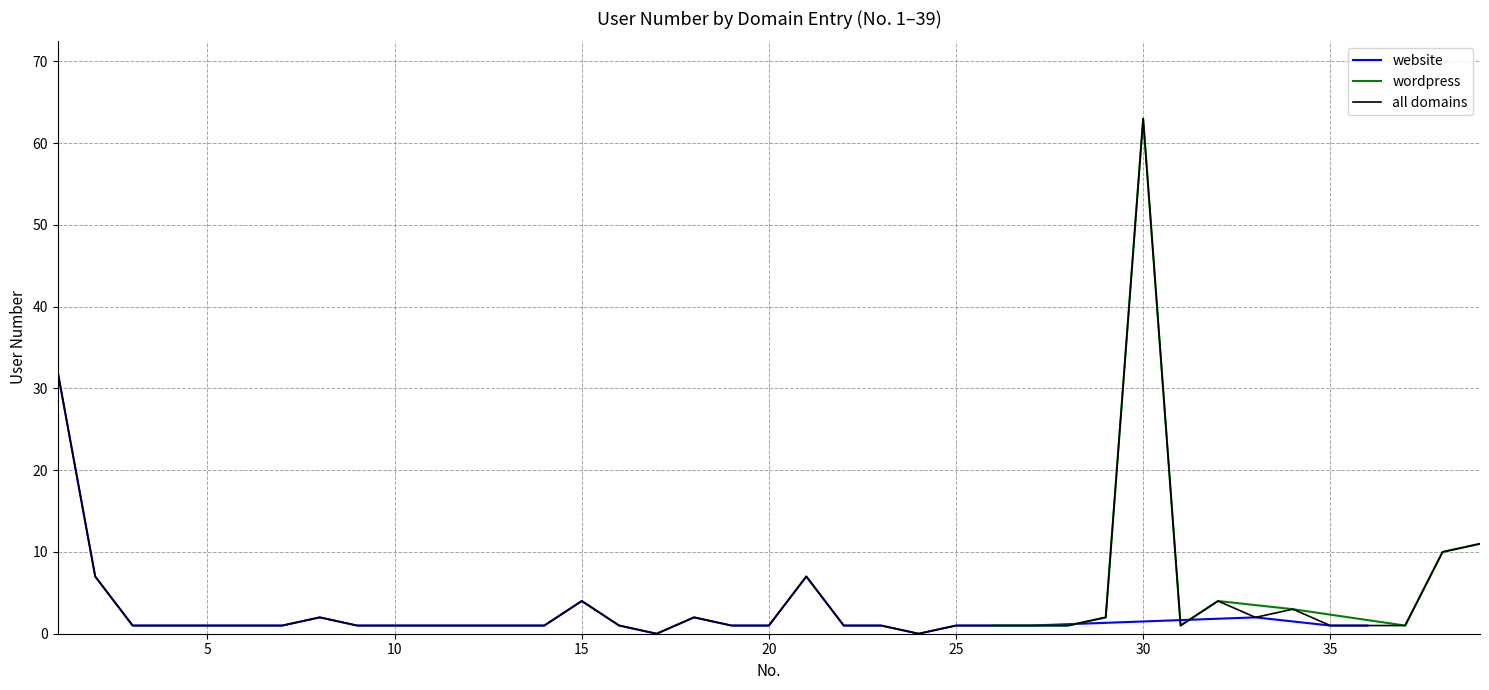

Is the value of website at 3 greater than the value of all domains at 11?

No